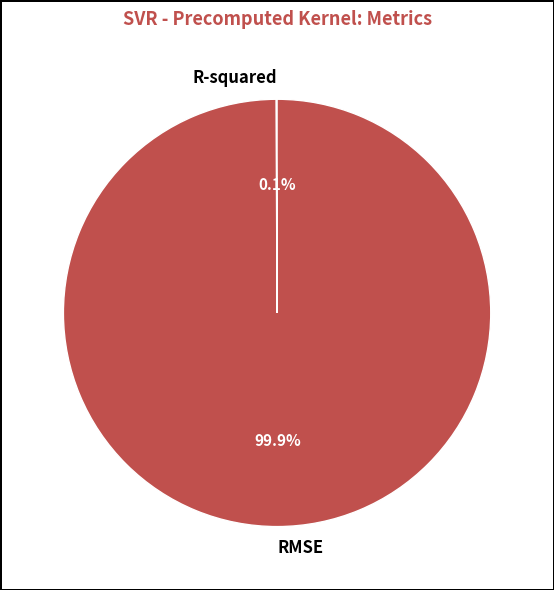

Is there a majority slice in this chart?

Yes